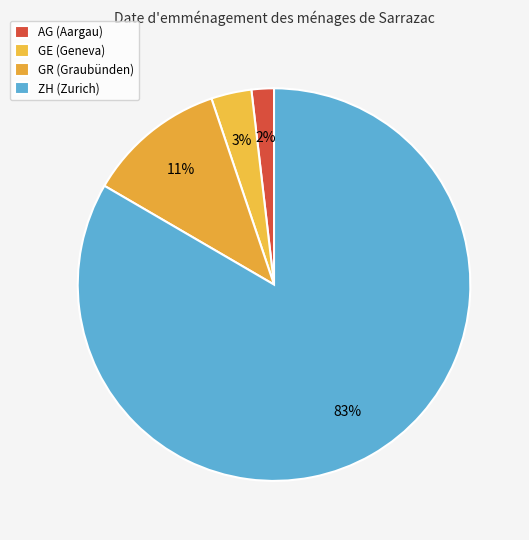

Count the number of slices in the pie.

4